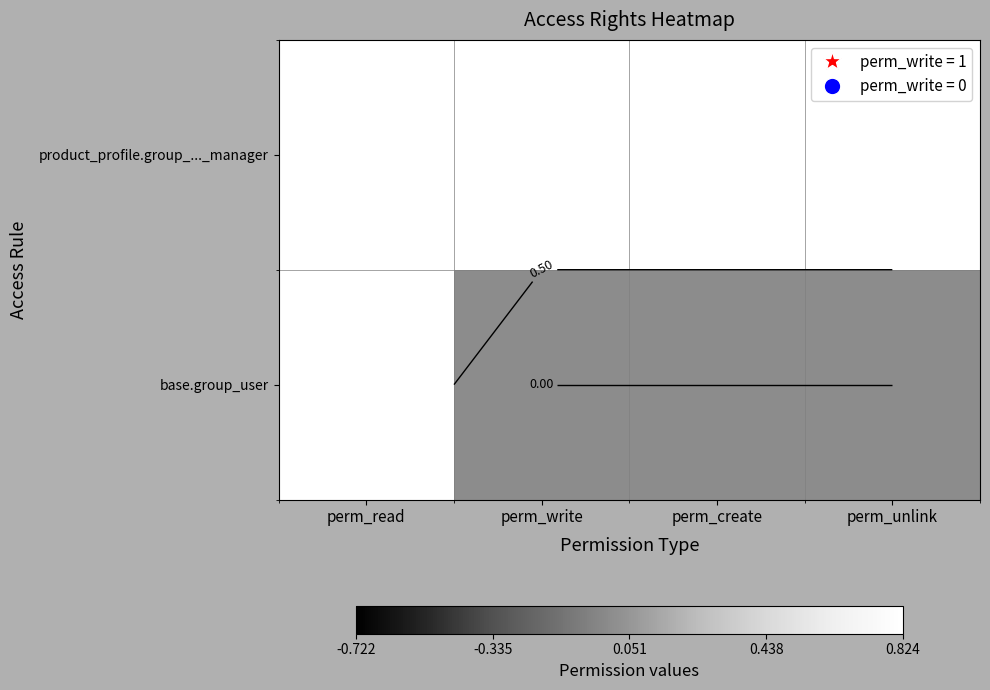

The product_profile.group_..._manager series shows 1 at perm_write. True or false?

False